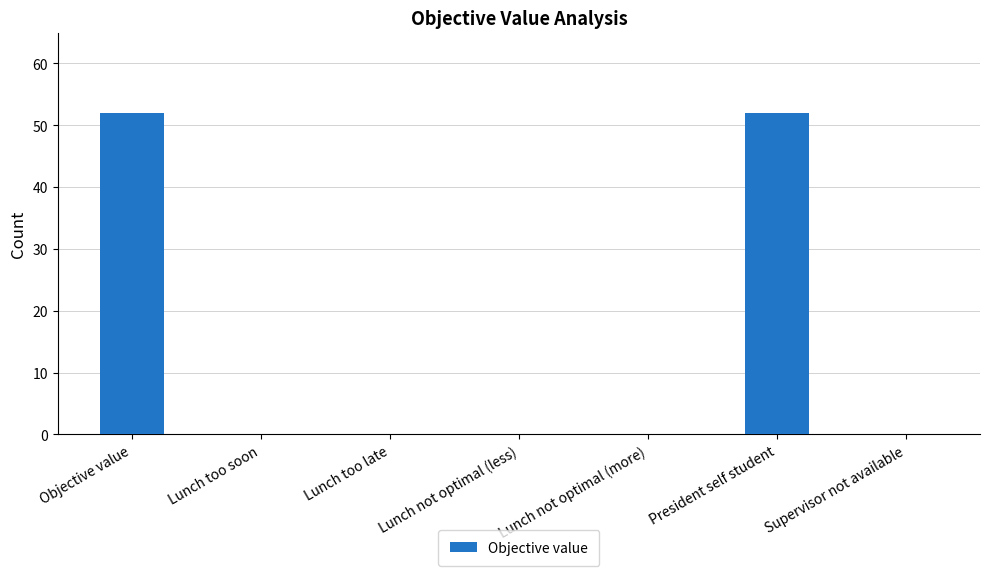

What is the sum of all values?

104